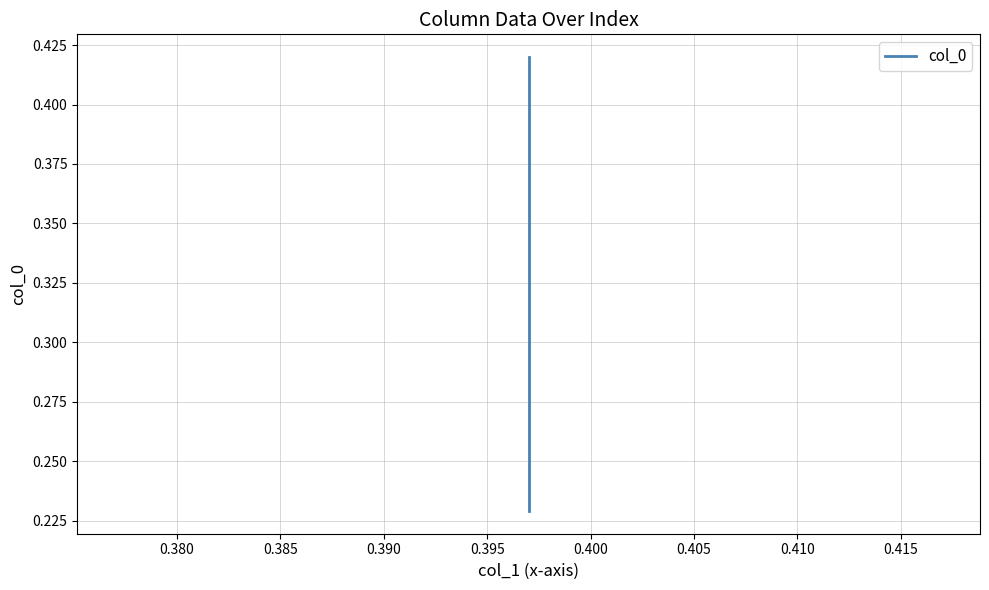

Count the values in the range 0 to 1.

20